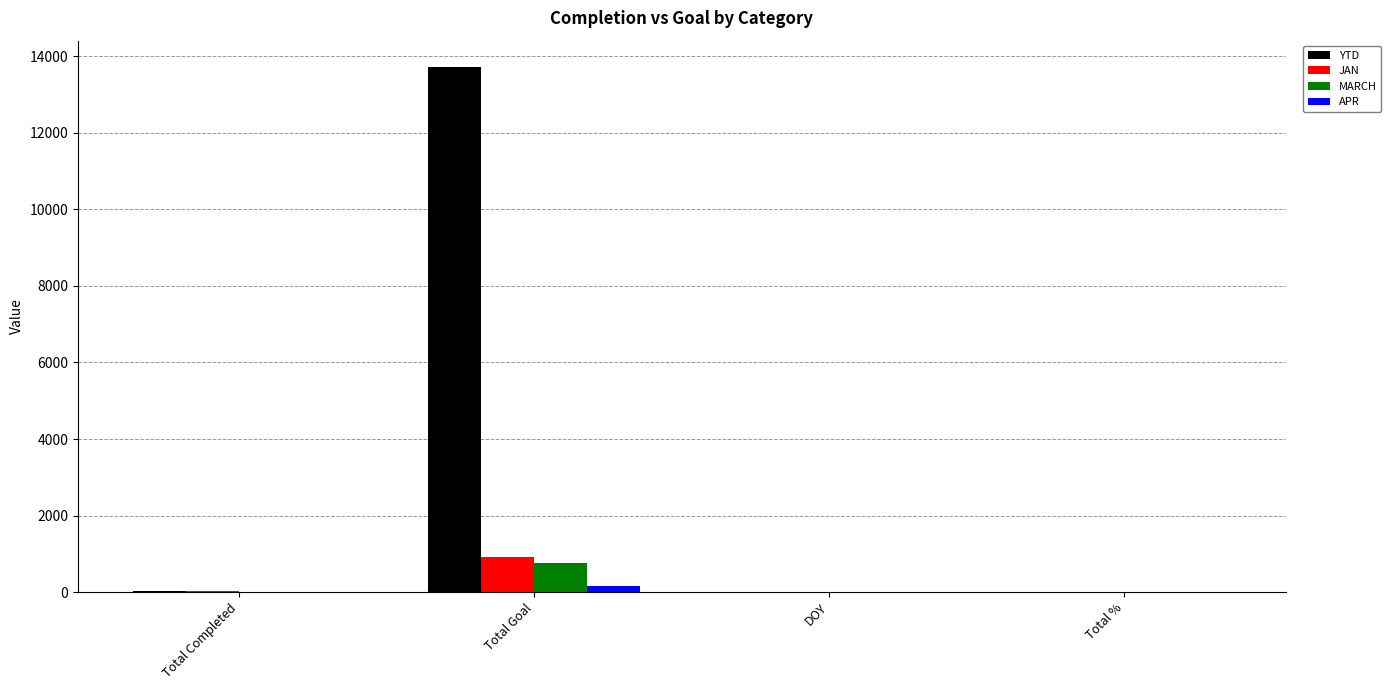

What are all the series names shown in the legend?

YTD, JAN, MARCH, APR